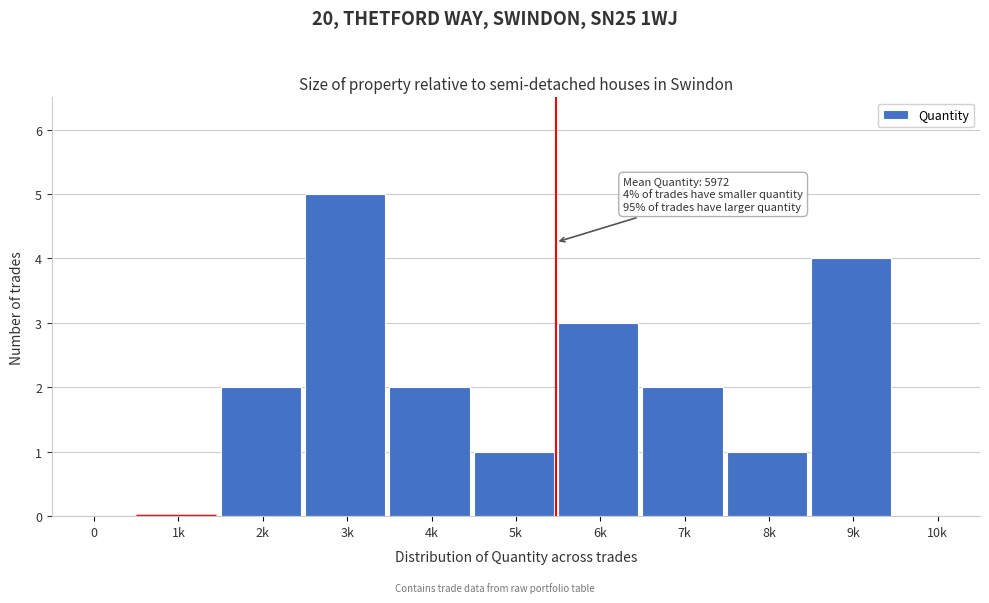

Reading left to right, list all the values displayed in this chart.

0=0	1k=0	2k=2	3k=5	4k=2	5k=1	6k=3	7k=2	8k=1	9k=4	10k=0